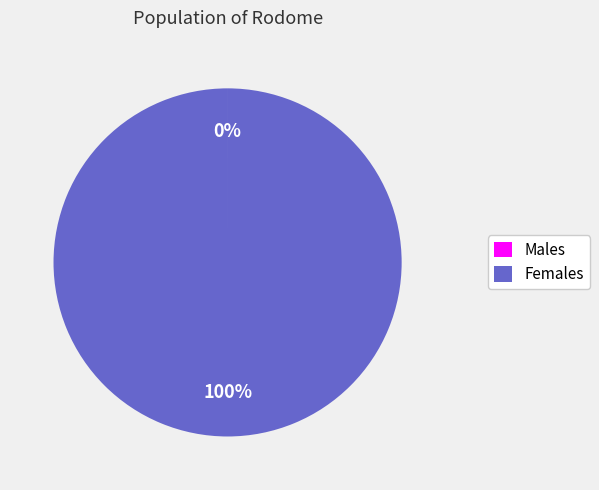

Does Females represent more than half of the total?

Yes